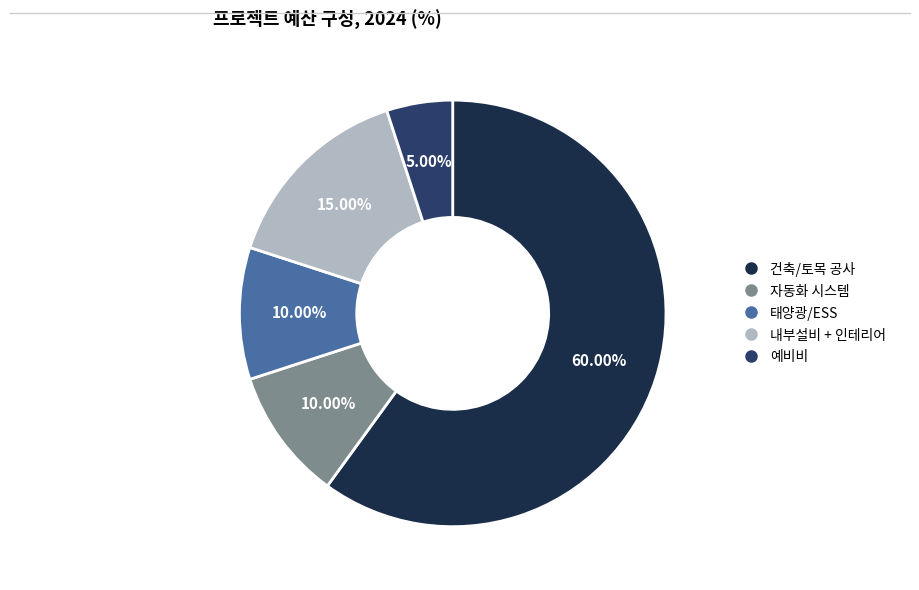

How many slices are in this pie chart?

5